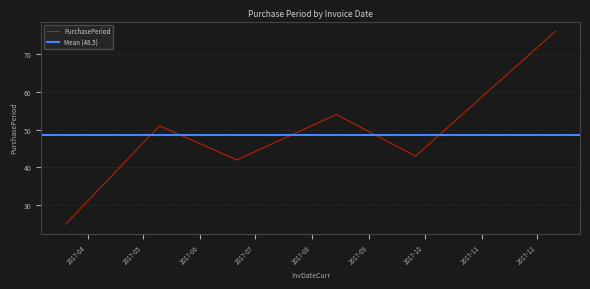

What is the change in value from 2017-06-21 to 2017-09-26?

+1